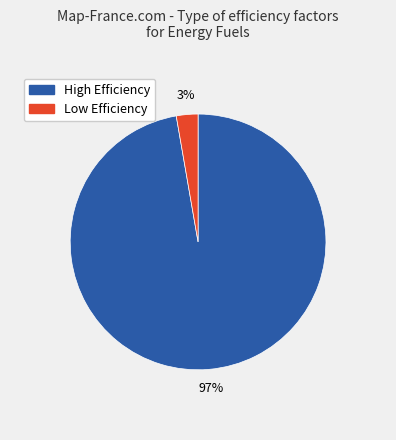

To the nearest percent, what is the average slice percentage?

50%